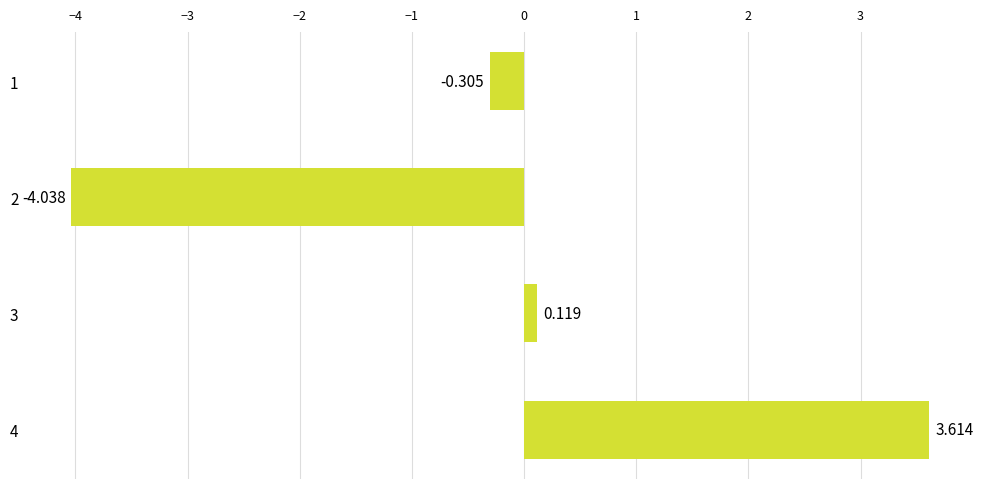

How many data points does each series have?

4